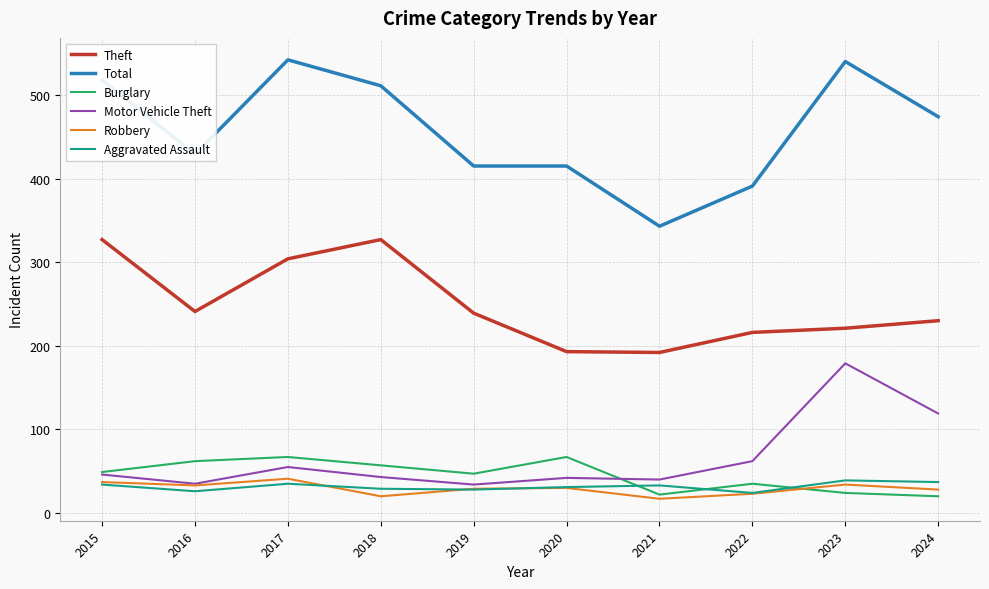

Which series has the largest total across all categories?

Total